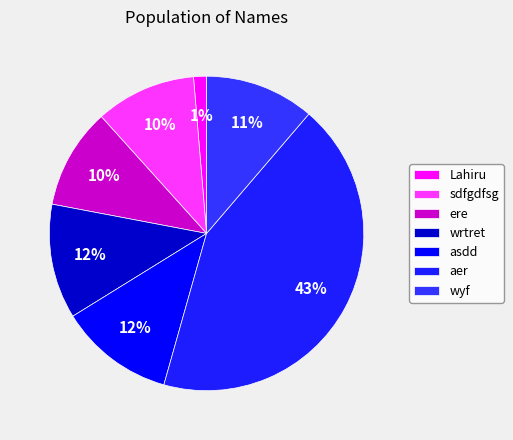

To the nearest percent, what is the difference between the asdd and wyf slice percentages?

1%